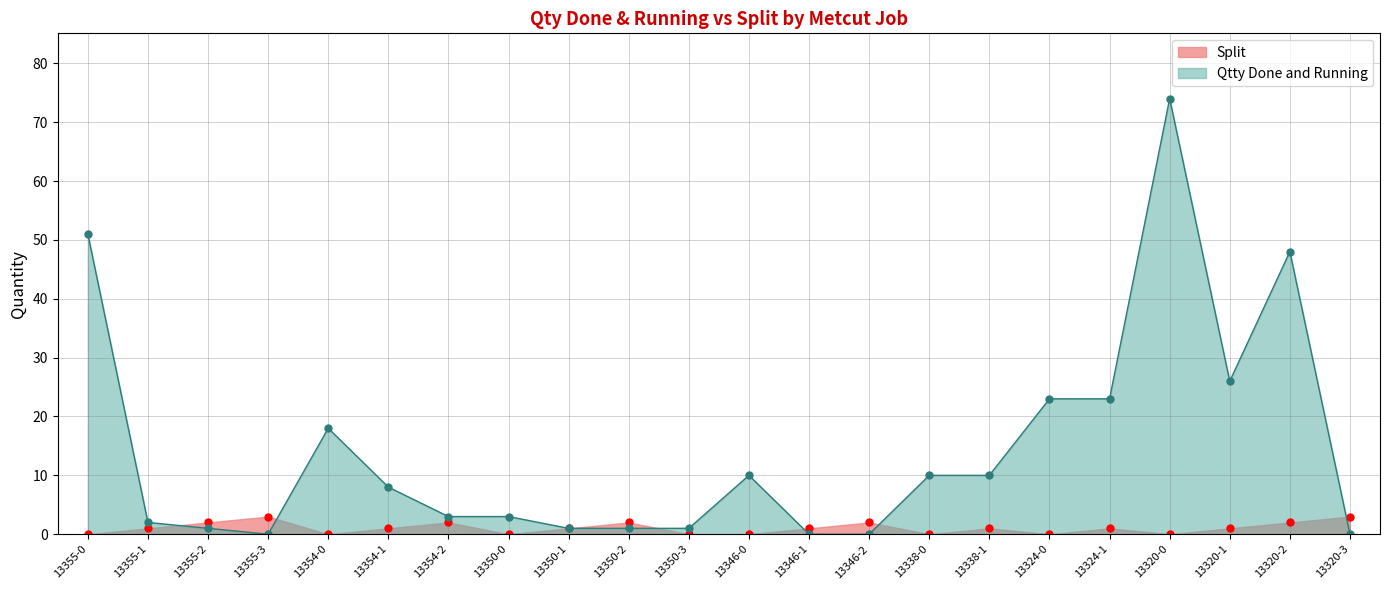

What is the total value across all series at 13338-1?

11